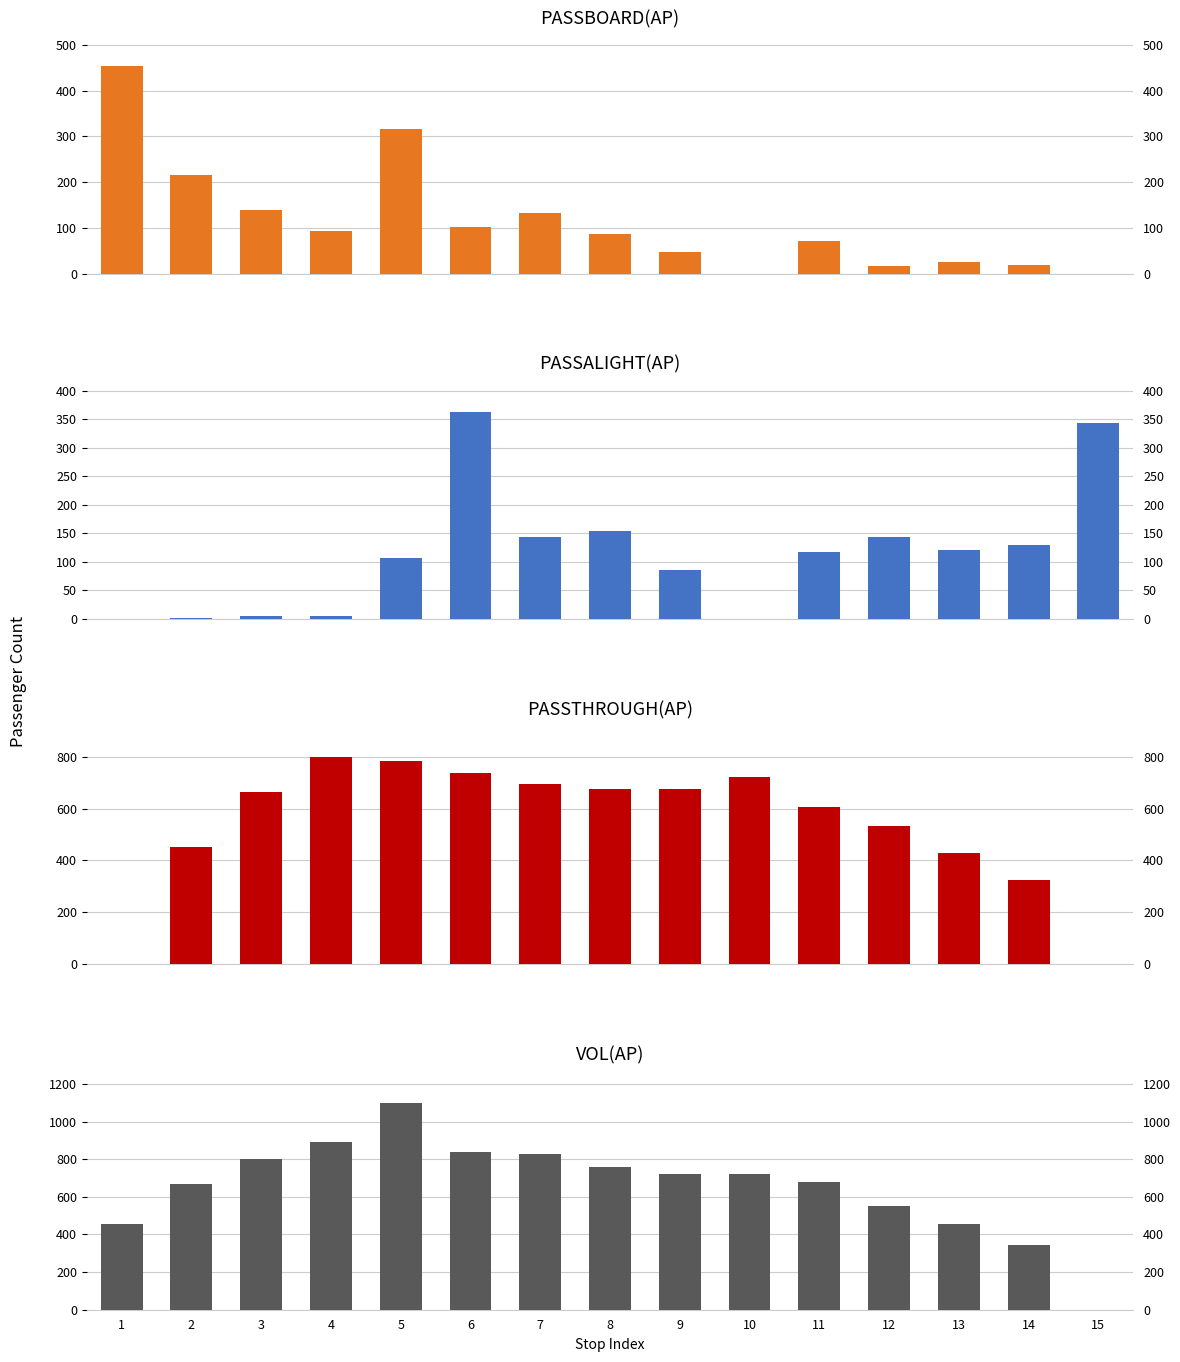

What is the value of the VOL(AP) bar at the 12th from the left?

550